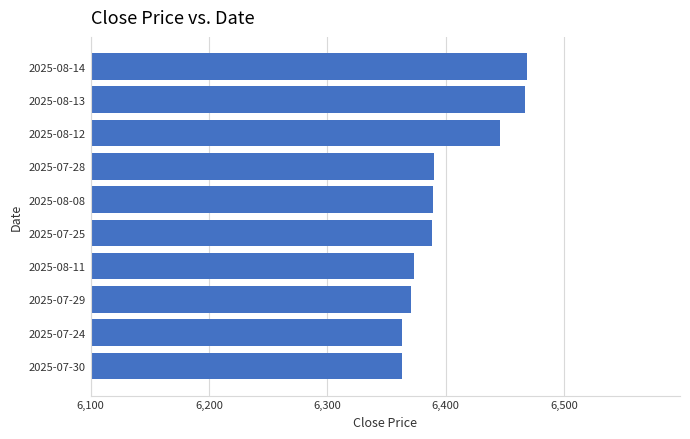

What is the ratio of the value at 2025-07-28 to the value at 2025-08-13?

1.0